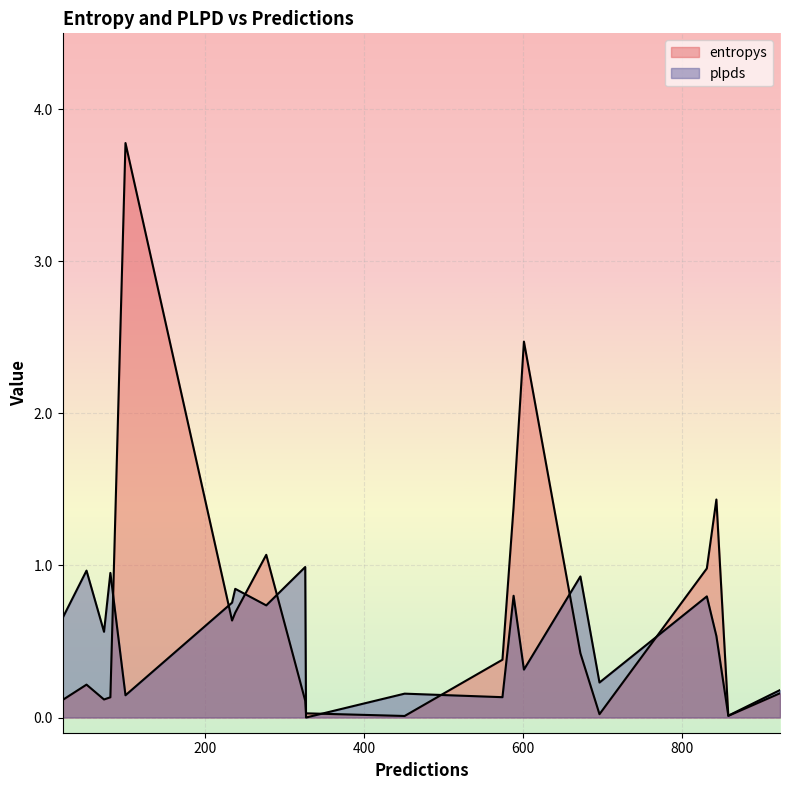

How many series are shown in this chart?

2